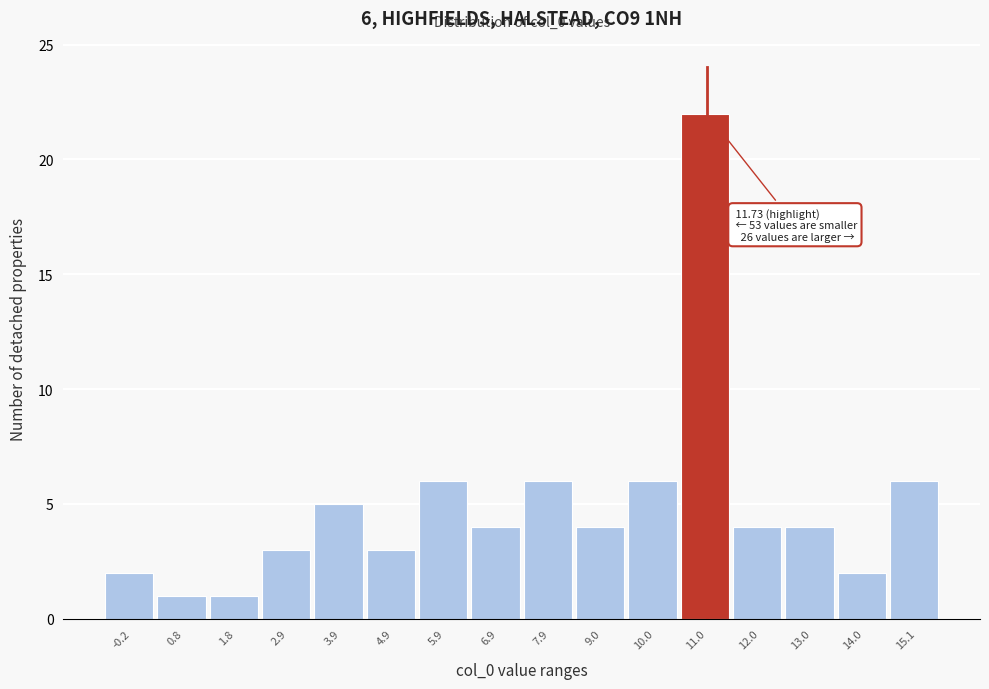

Reading right to left, what are all the values shown in this chart?

15.1=6	14.0=2	13.0=4	12.0=4	11.0=22	10.0=6	9.0=4	7.9=6	6.9=4	5.9=6	4.9=3	3.9=5	2.9=3	1.8=1	0.8=1	-0.2=2